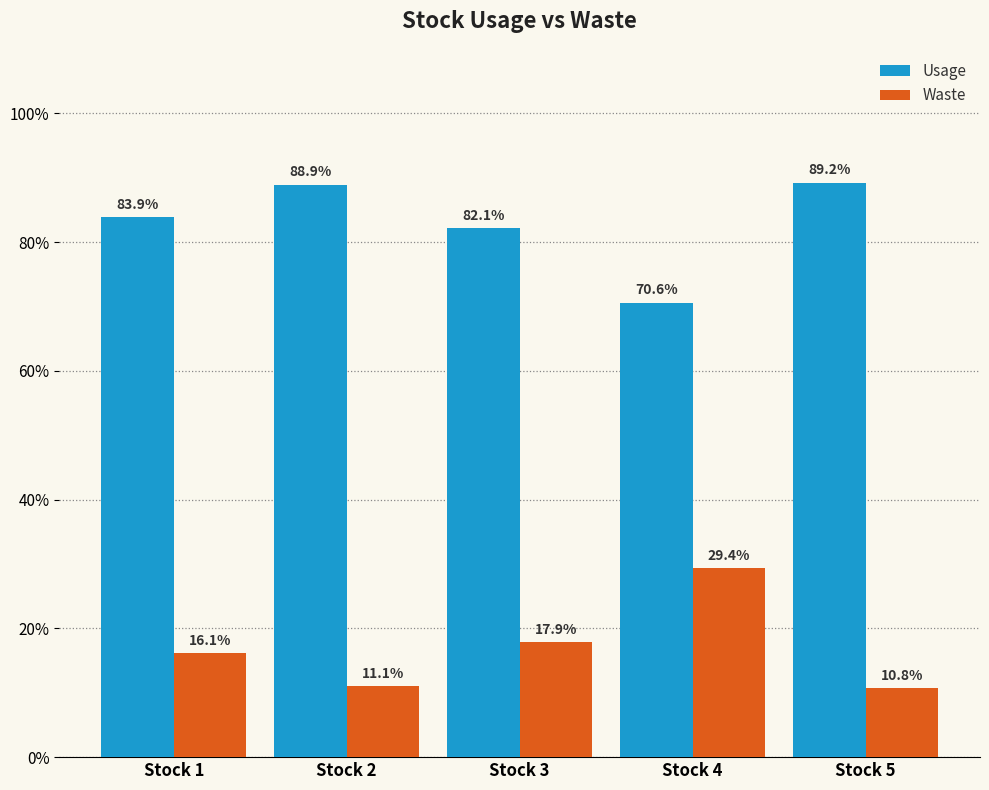

At how many categories does at least one series exceed 24?

5